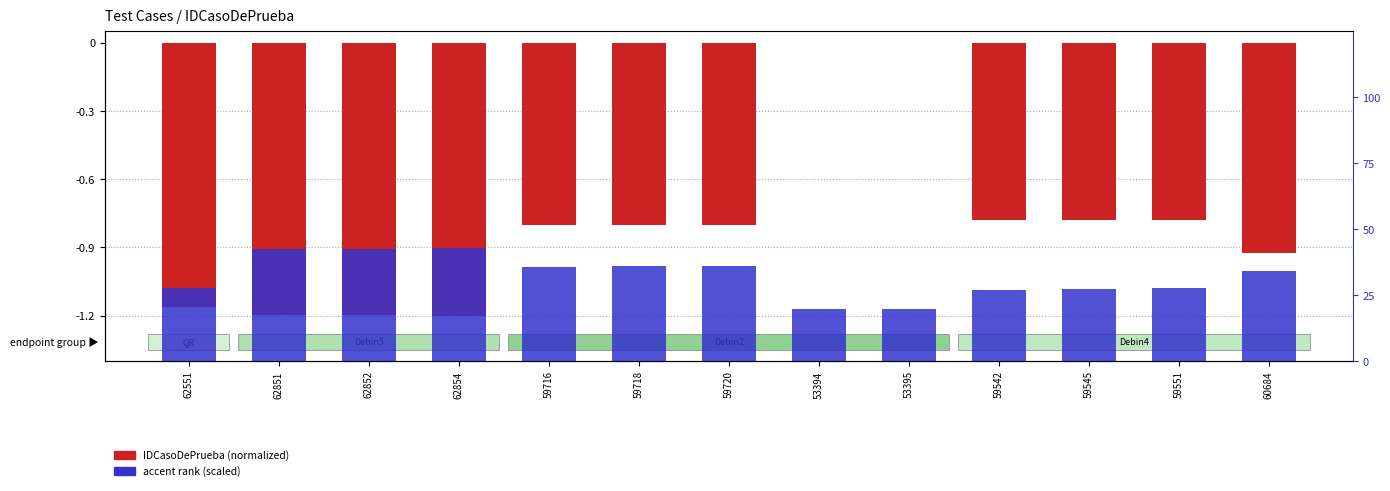

Rank the series at 62851 from lowest to highest value.

IDCasoDePrueba (normalized), accent rank